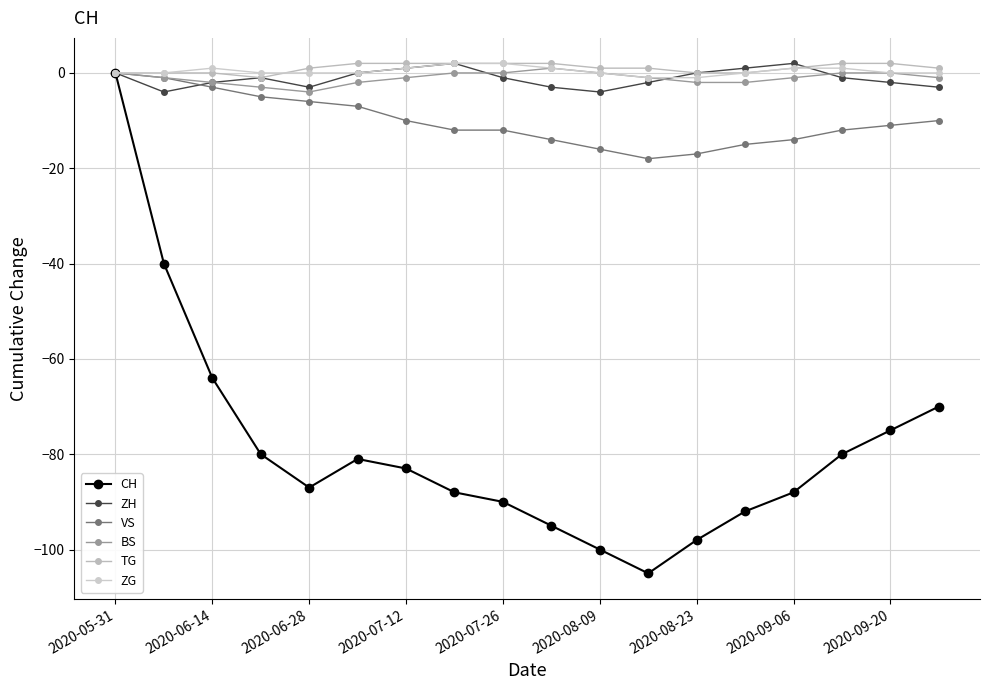

Where is TG nearest to the value 0?

2020-05-31